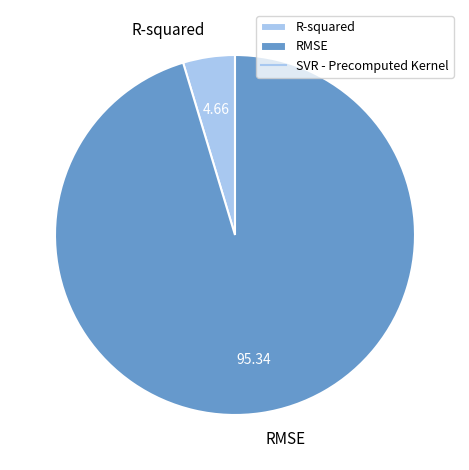

Which has a higher value, R-squared or RMSE?

RMSE